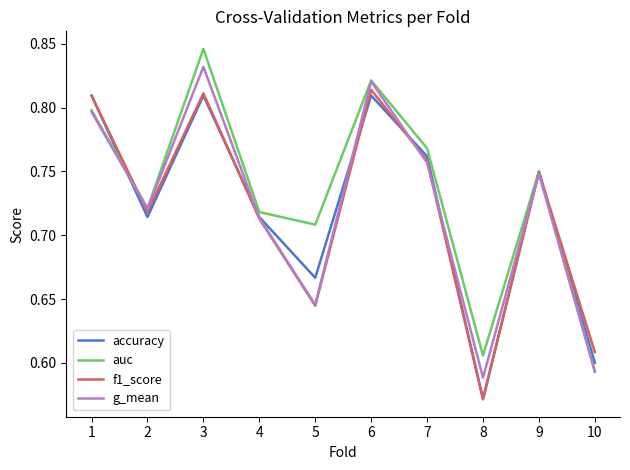

Which category has the highest value across all series?

3